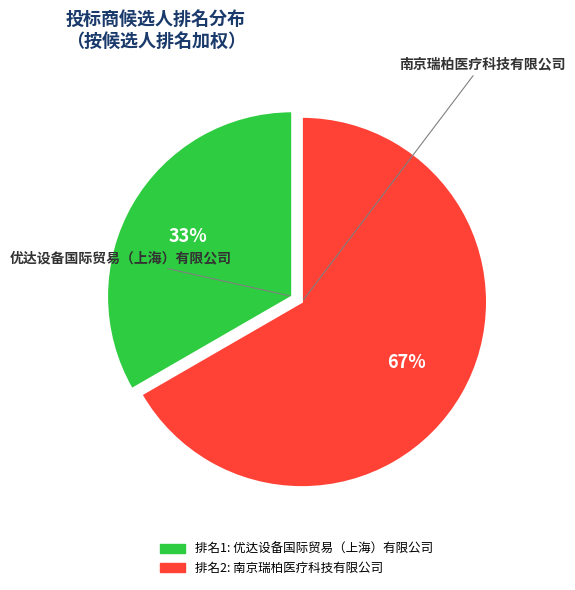

Does any single category account for the majority?

Yes